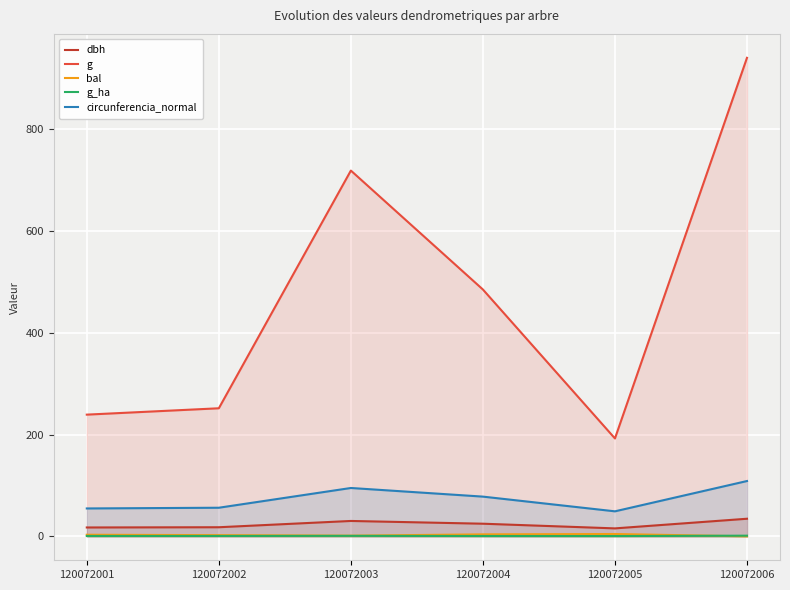

The circunferencia_normal series shows 29.5 at 120072003. True or false?

False